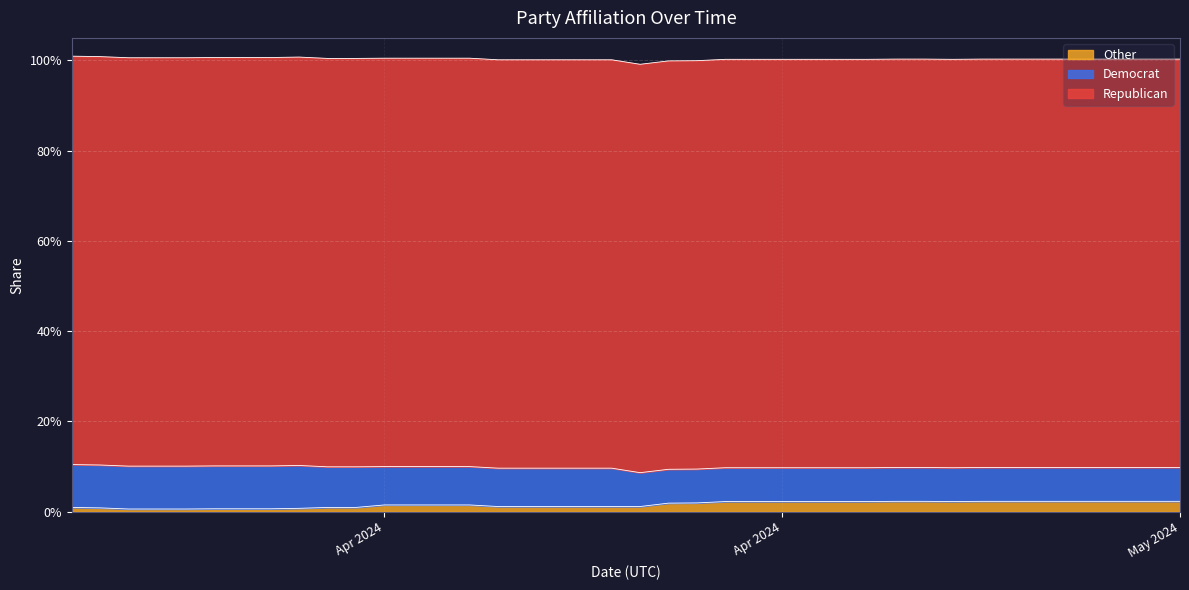

What is the total value across all series at 04-04-2024?

1.0